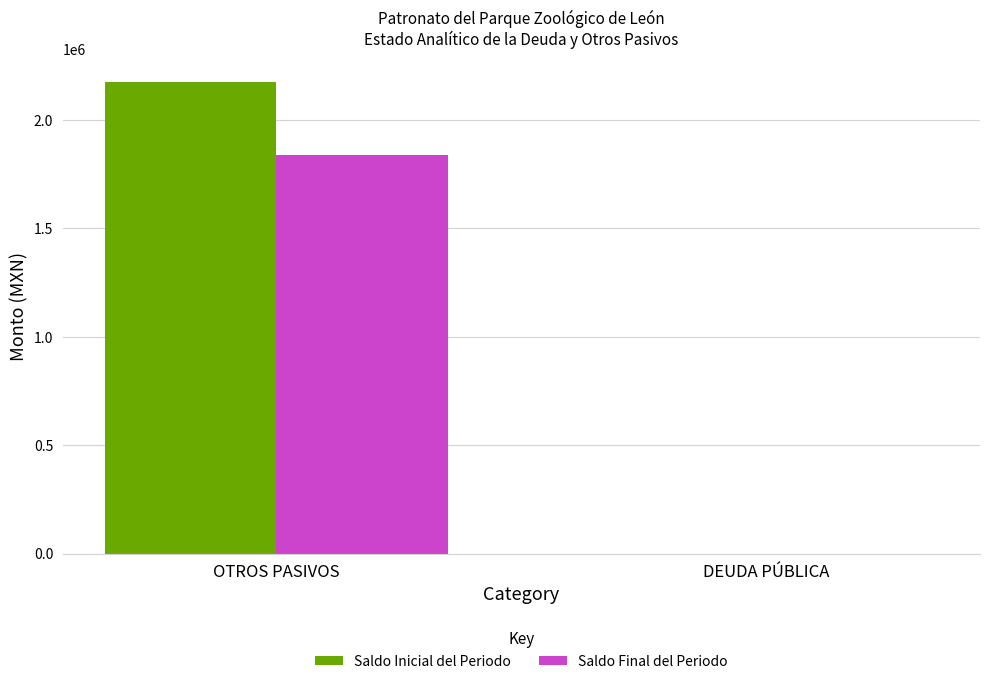

Which category has the highest value in the Saldo Inicial del Periodo series?

OTROS PASIVOS